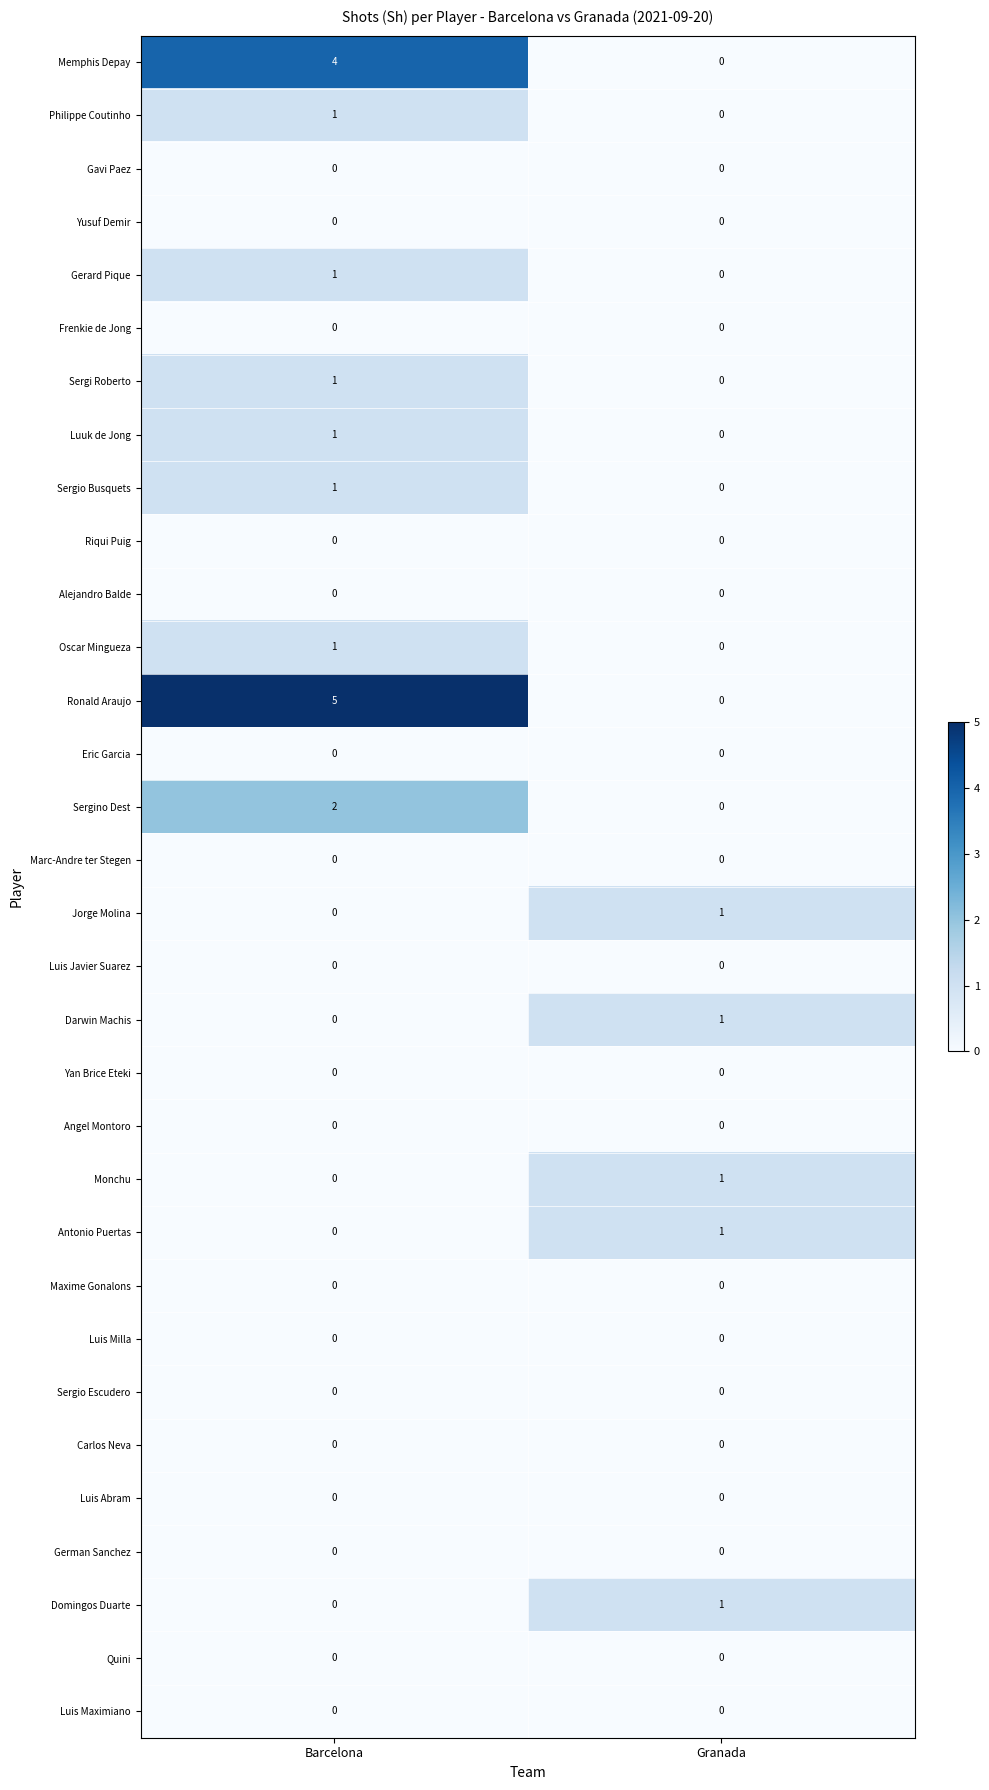

At which category does the chart reach its peak across all series?

Barcelona